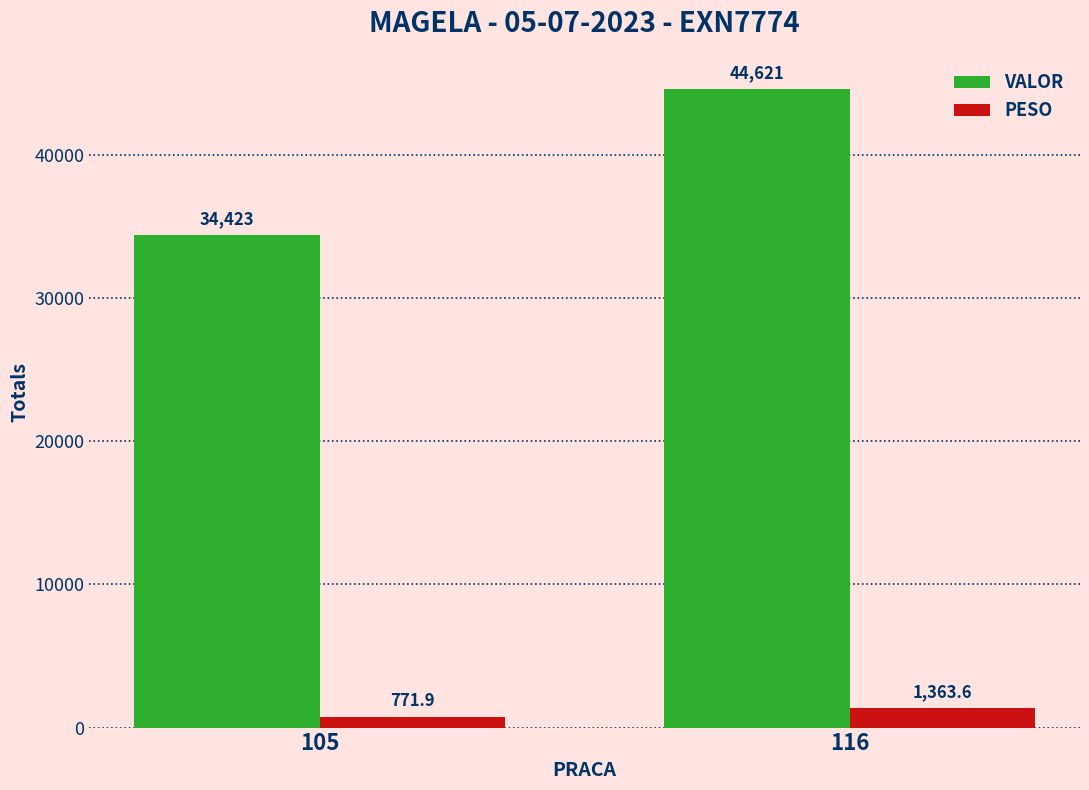

The VALOR series shows 44620.9 at 116. True or false?

True